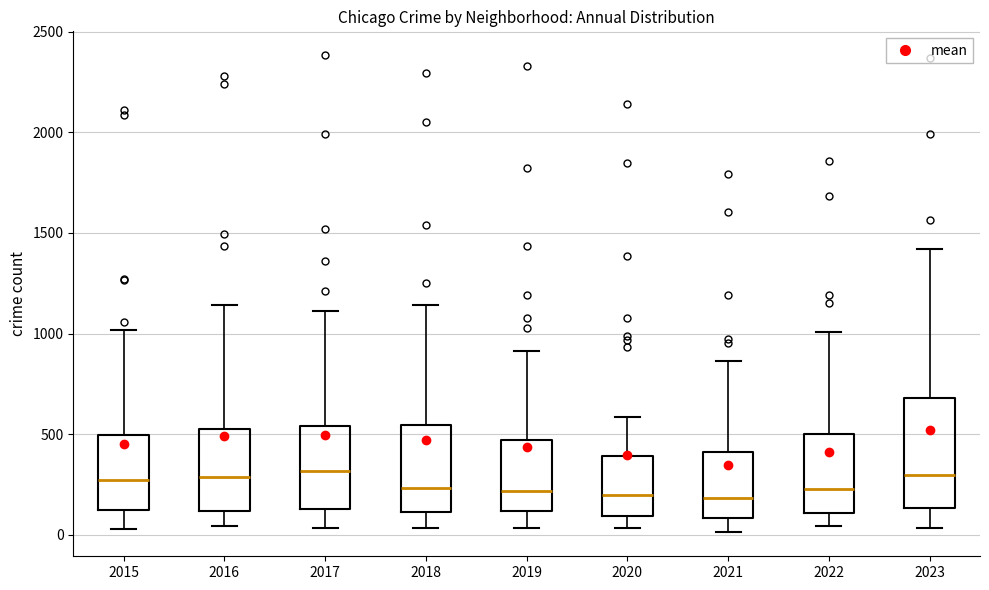

Reading left to right, read every box against the y-axis: the position of its median line, the range the box covers, and the ends of its whiskers. The values are not printed on the chart, so give them approximately, as read against the axis.

2015: median 250, box 100 to 500, whiskers 50 to 1000
2016: median 300, box 100 to 550, whiskers 50 to 1150
2017: median 300, box 150 to 550, whiskers 50 to 1100
2018: median 250, box 100 to 550, whiskers 50 to 1150
2019: median 200, box 100 to 450, whiskers 50 to 900
2020: median 200, box 100 to 400, whiskers 50 to 600
2021: median 200, box 100 to 400, whiskers 0 to 850
2022: median 250, box 100 to 500, whiskers 50 to 1000
2023: median 300, box 150 to 700, whiskers 50 to 1400